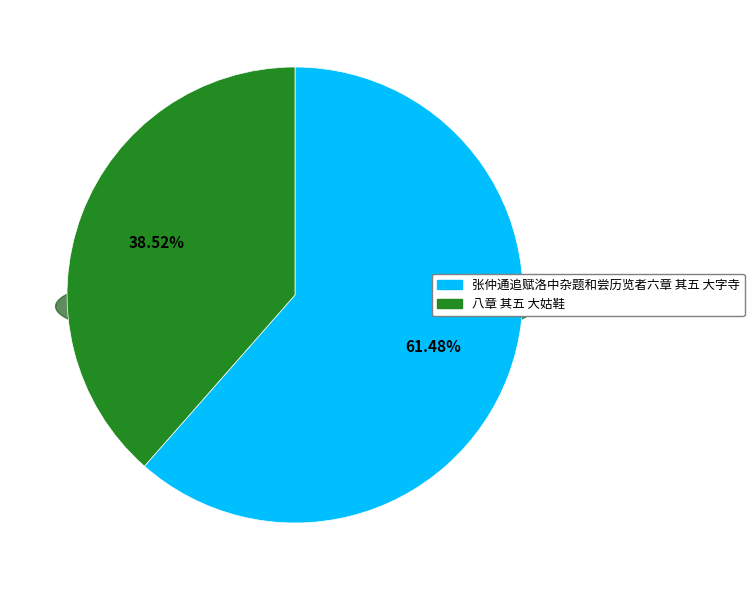

Which slice is the smallest?

八章 其五 大姑鞋